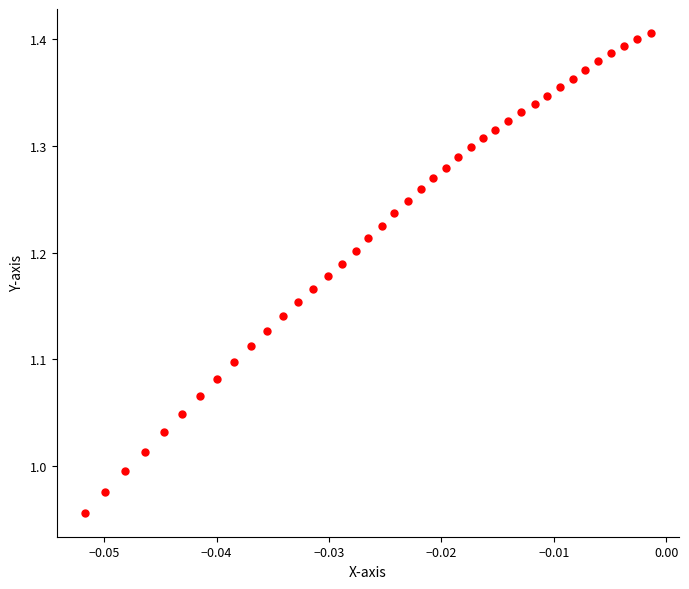

What is the range of Y values (max minus min)?

0.4